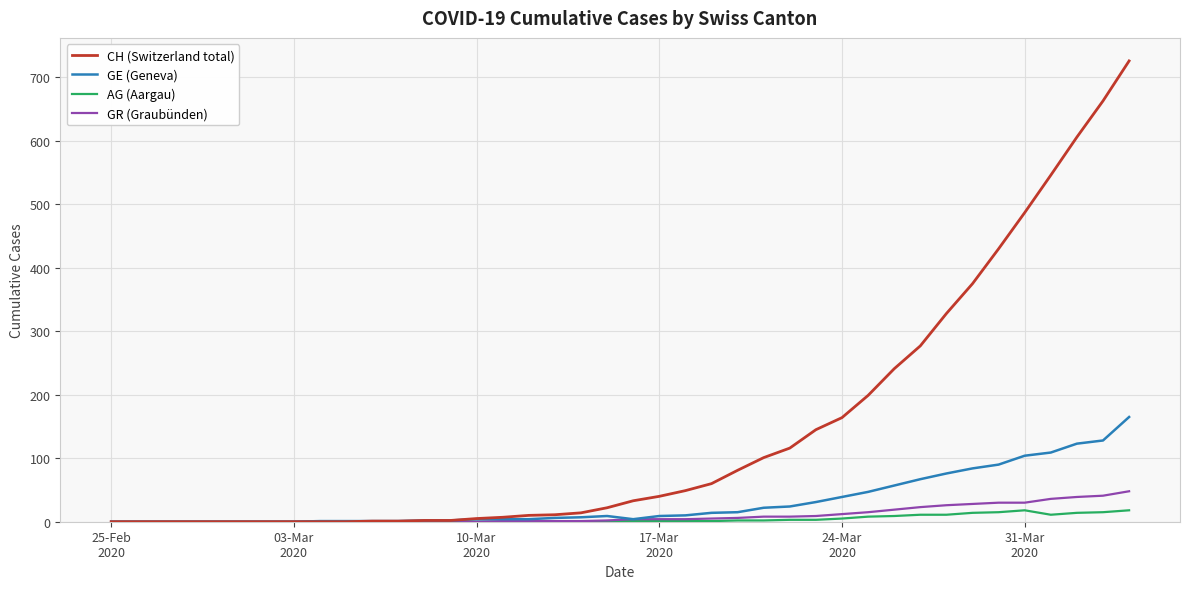

What are all the series names shown in the legend?

CH (Switzerland total), GE (Geneva), AG (Aargau), GR (Graubünden)